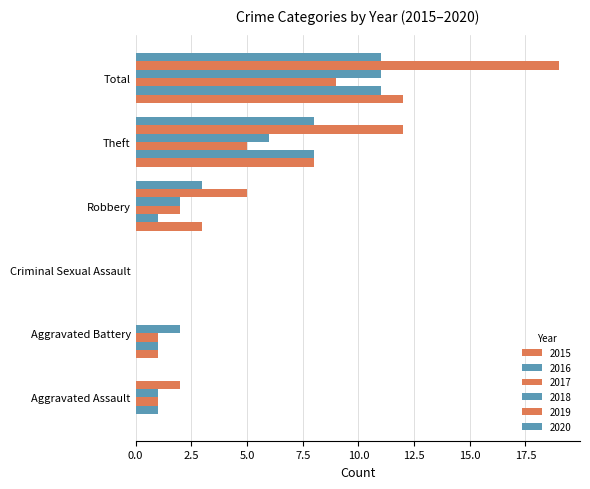

Which series has the widest spread of values?

2019